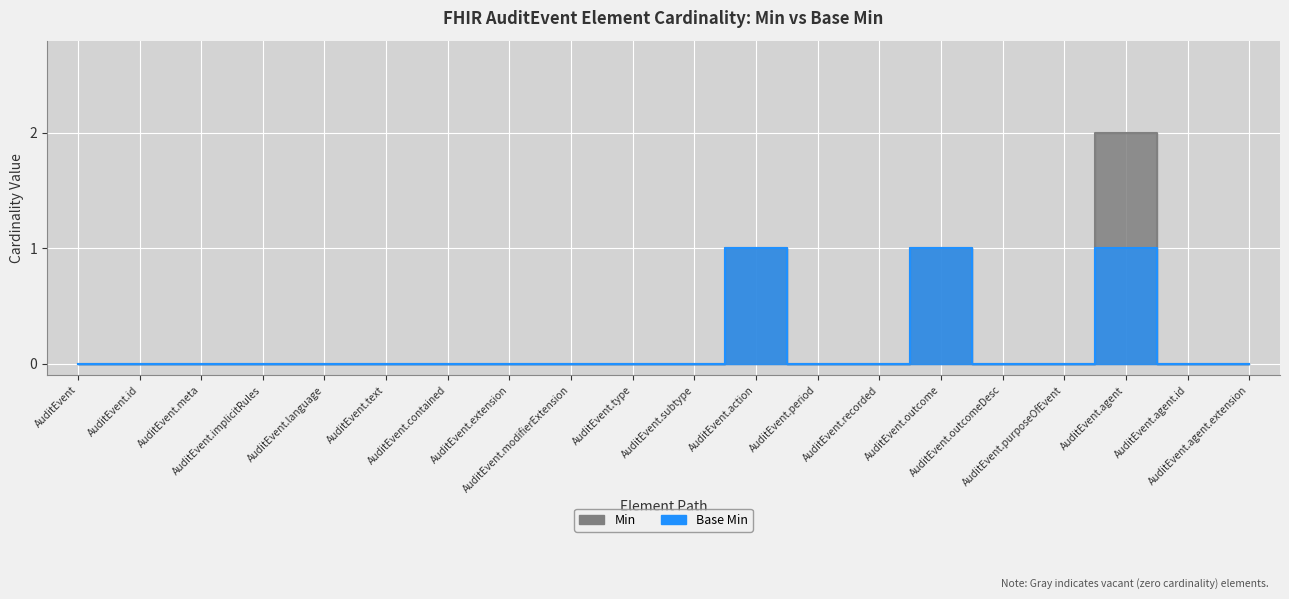

True or false: Min and Base Min cross at least once.

False